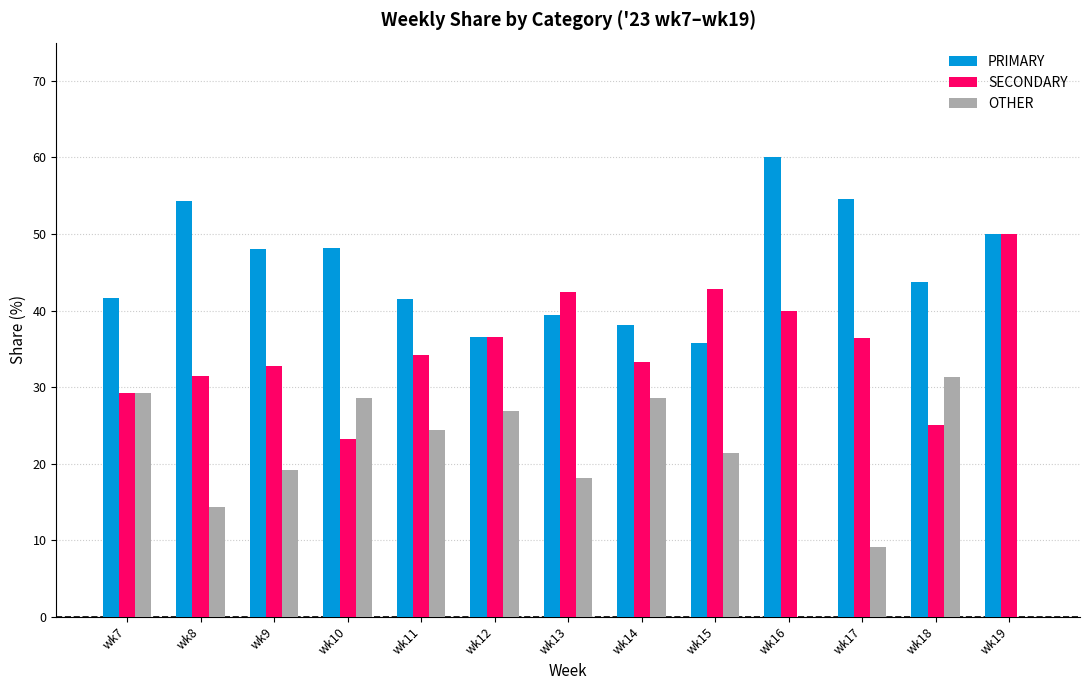

How many data points does each series have?

13